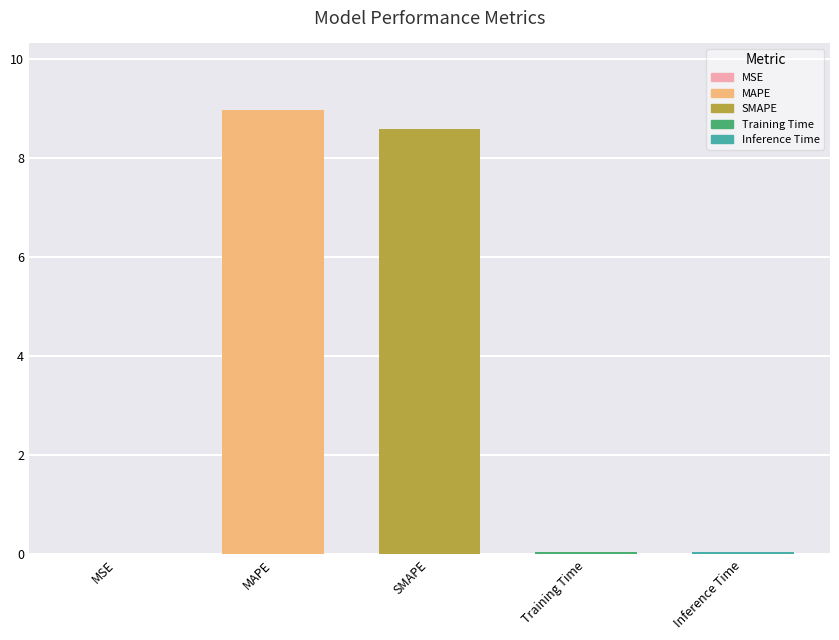

What is the approximate value at MAPE?

9.0